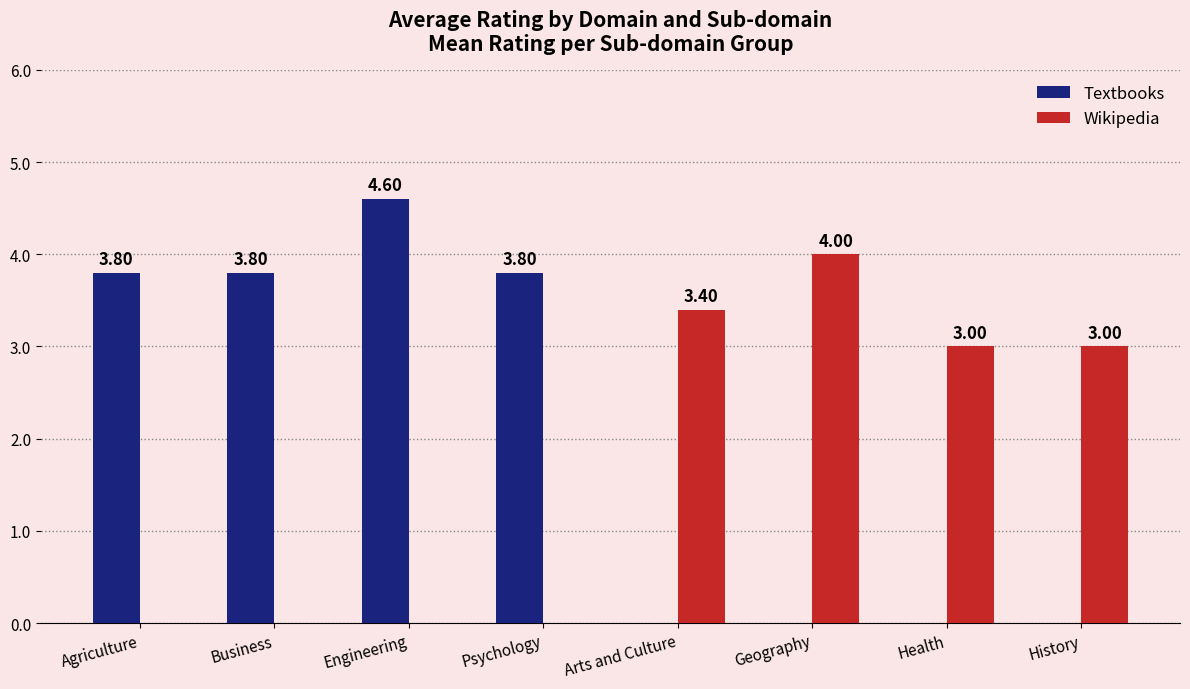

What is the label of the 4th bar from the left?

Psychology